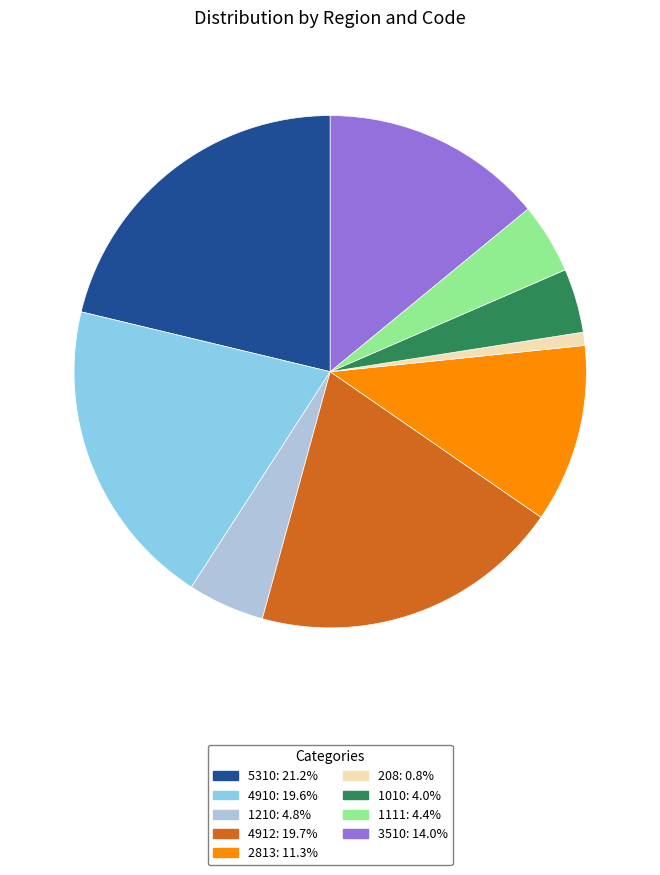

What is the ratio of the value at 3510: 14.0% to the value at 1210: 4.8%?

2.9